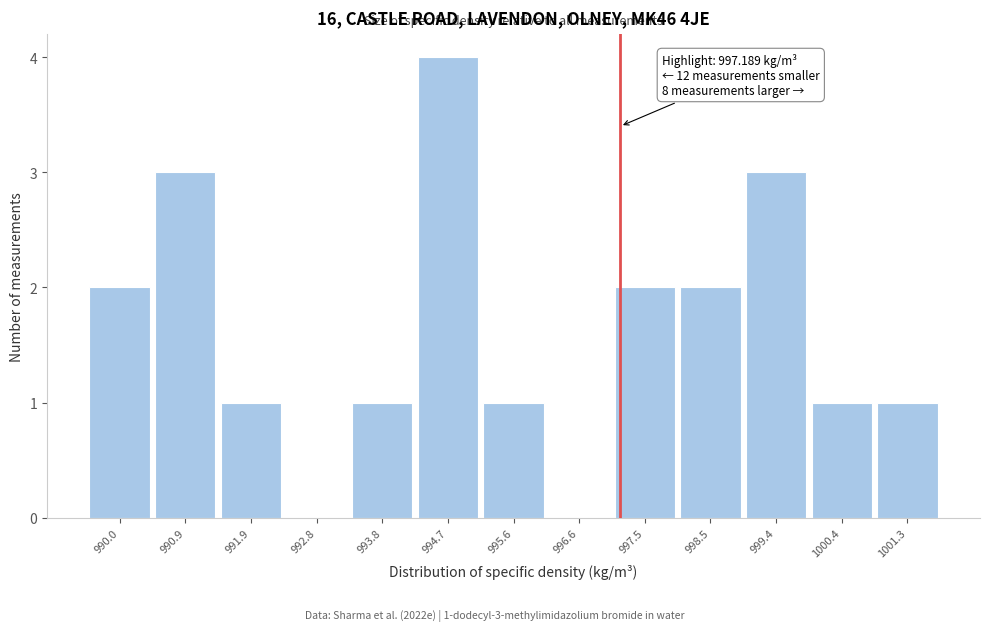

Which range on the x-axis has the tallest bar?

994.2 to 995.2